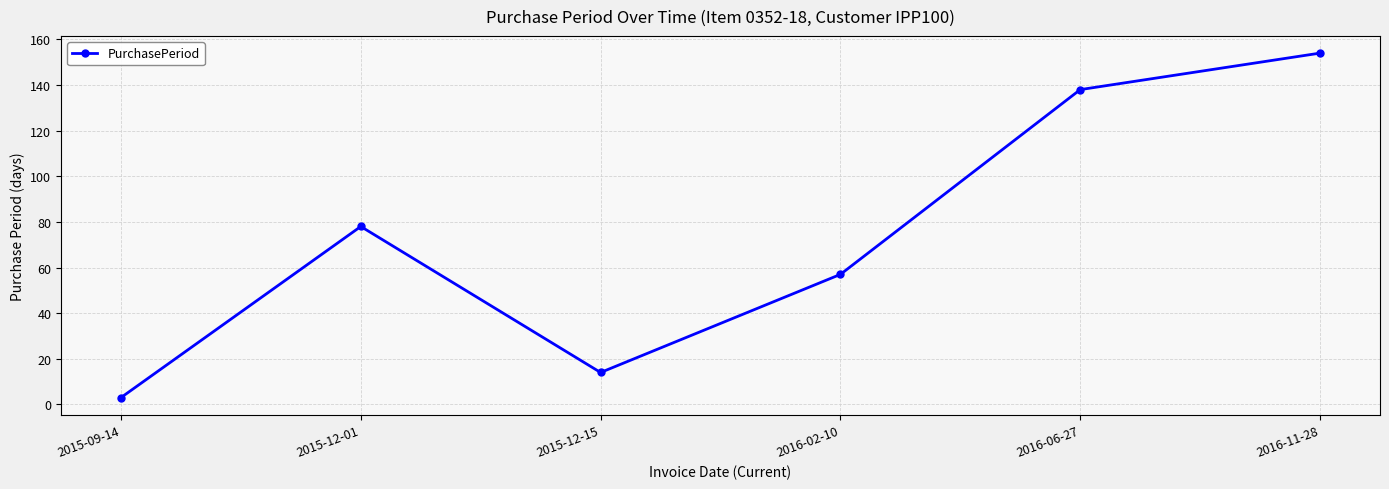

Reading left to right, list all the values displayed in this chart.

3	78	14	57	138	154